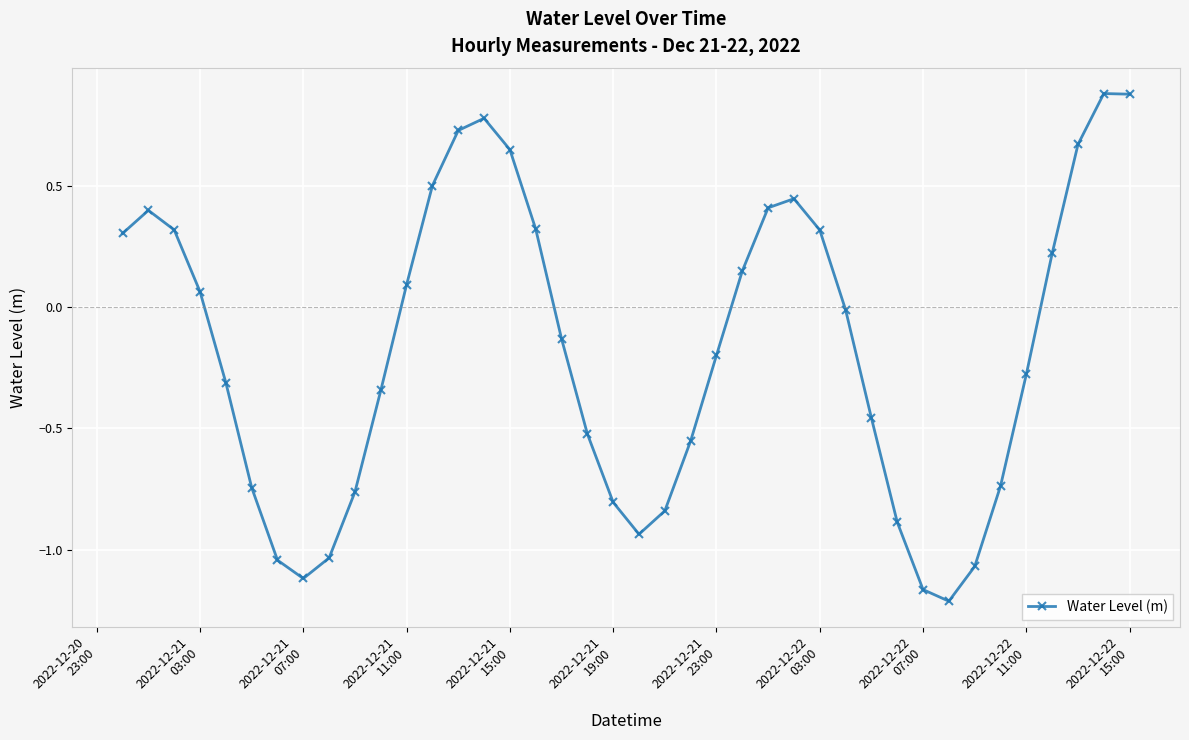

What is the sum of all values?

-7.0